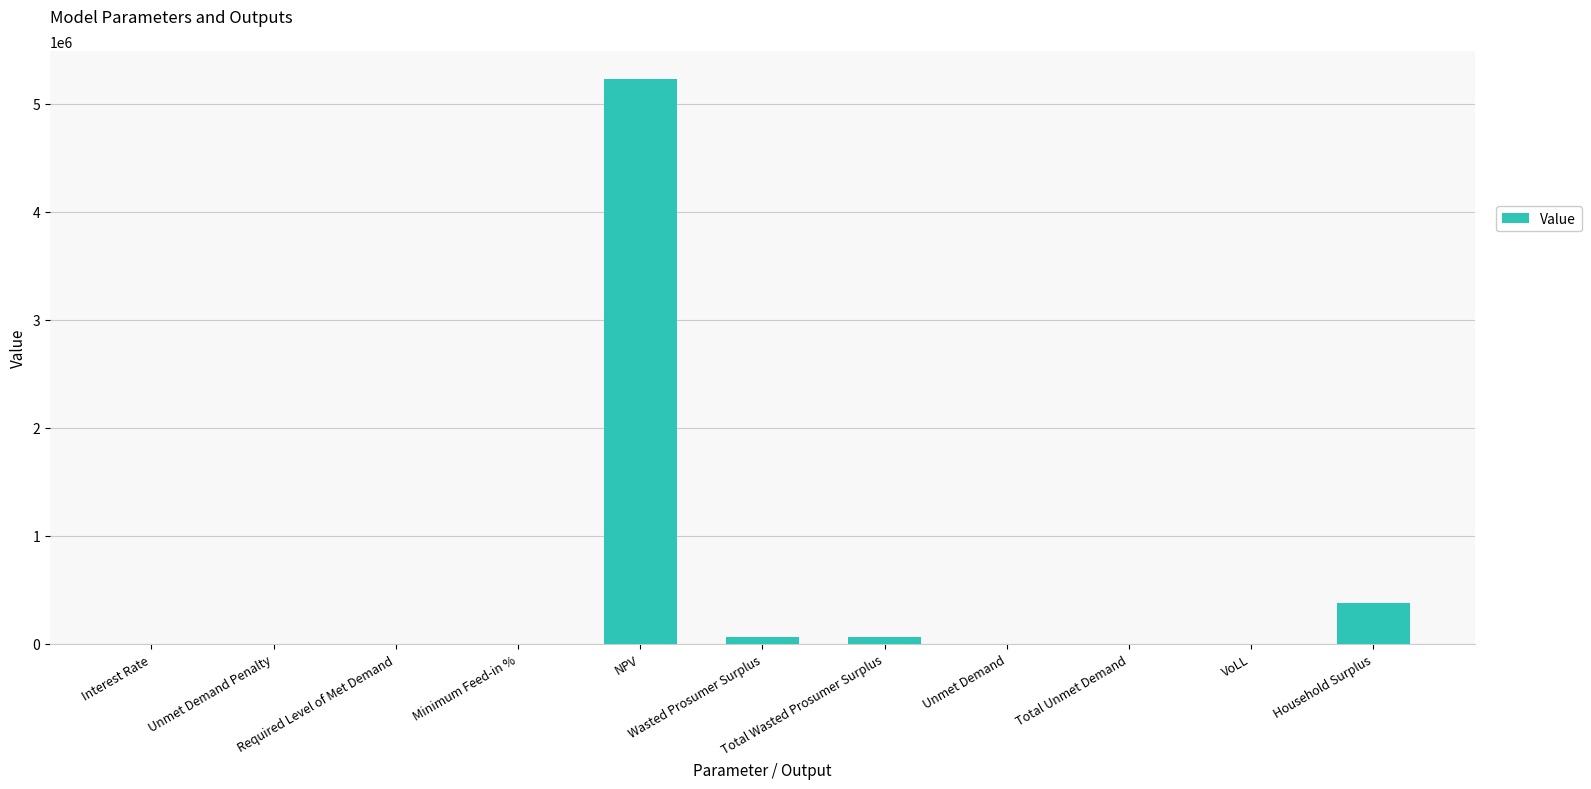

True or false: the data shows 160010.4 at Household Surplus.

False